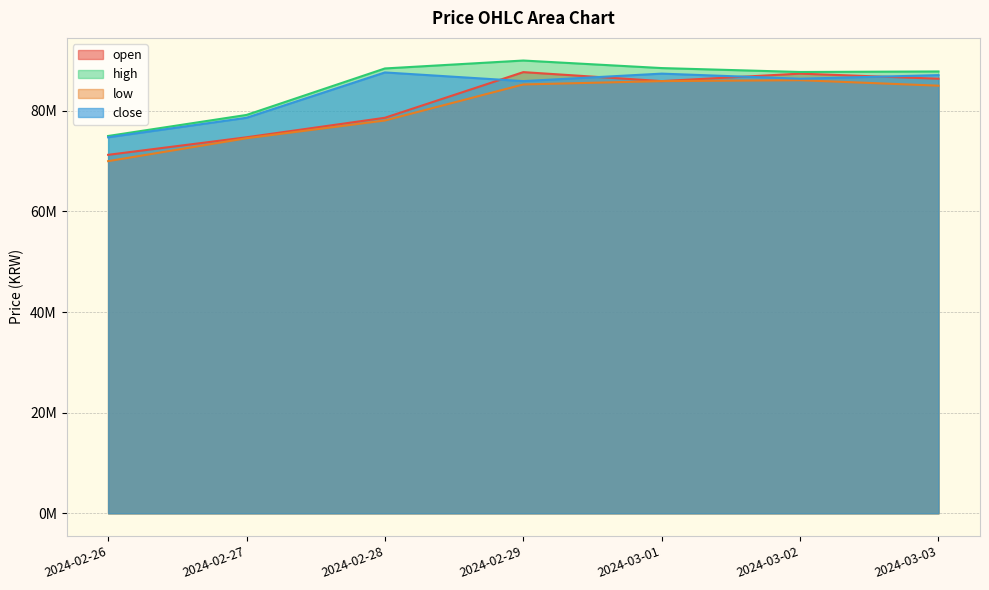

Where is the first local minimum for high?

2024-03-02